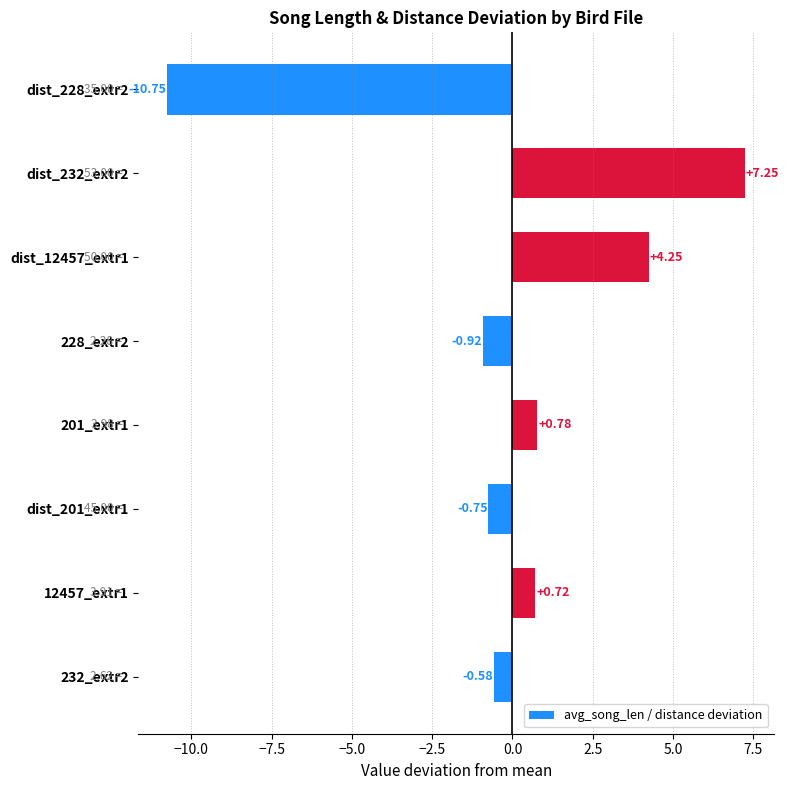

How many values are below 0?

4